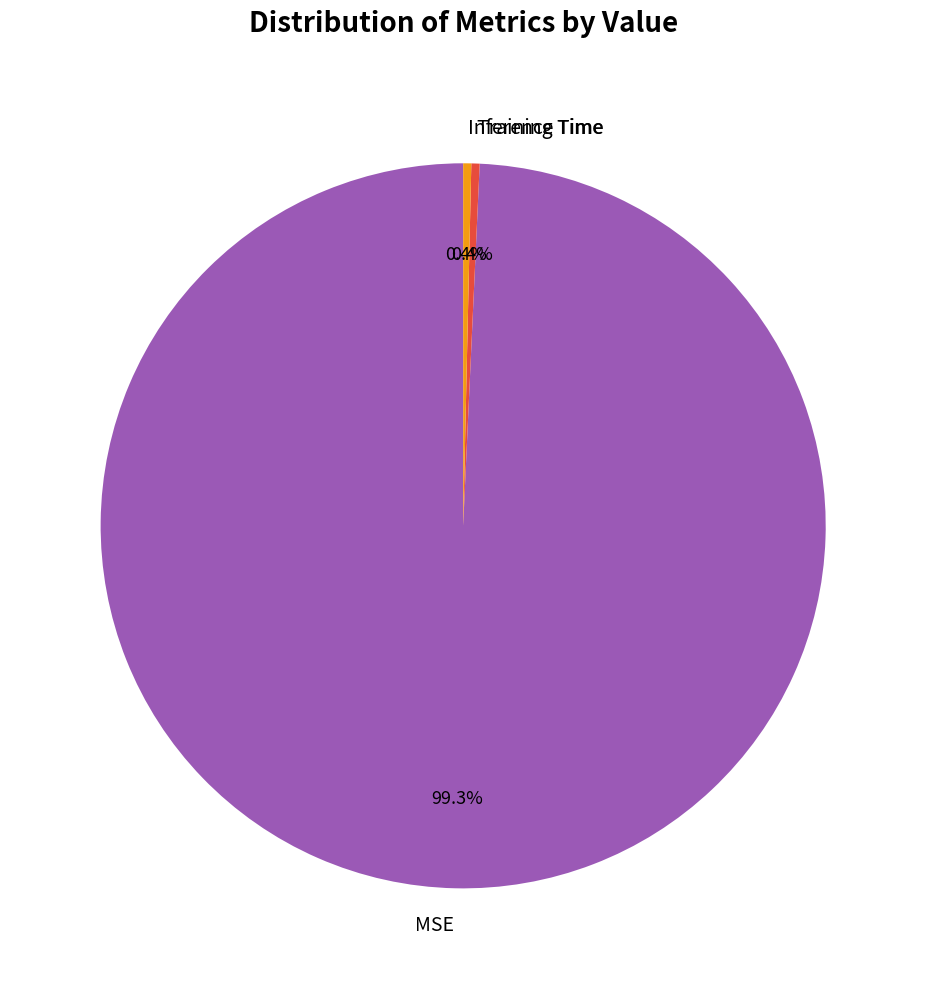

What percentage is NOT represented by Training Time?

99.6%